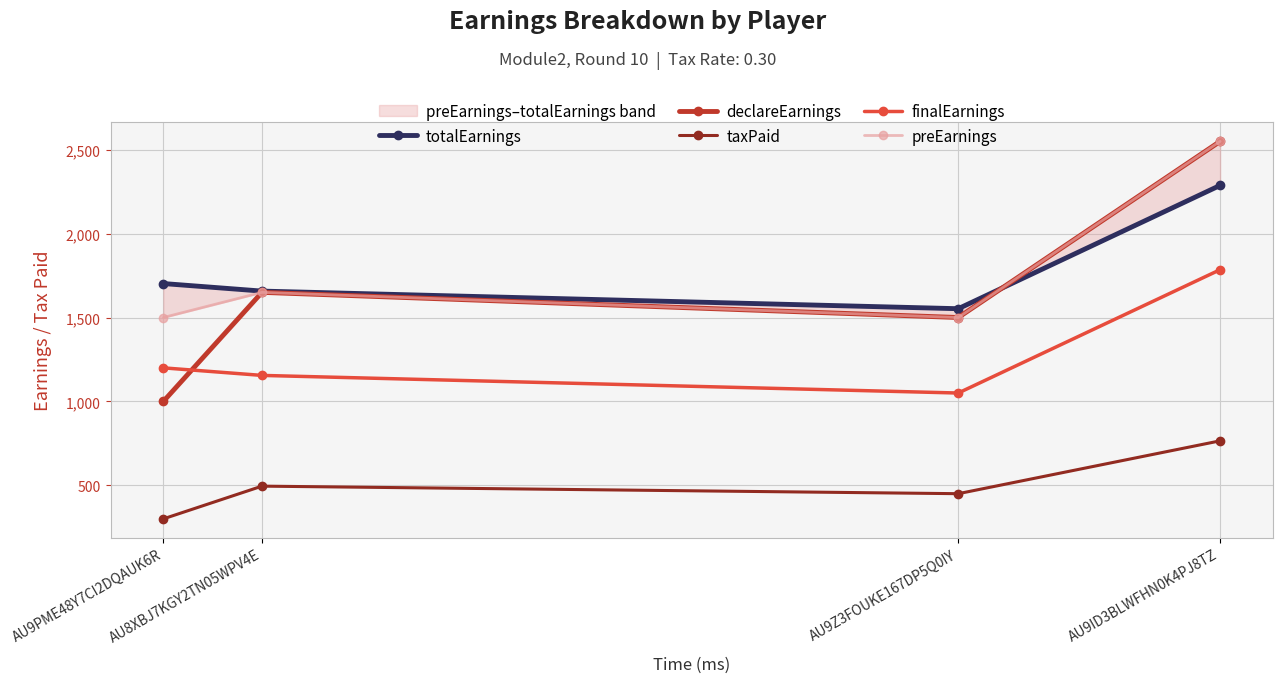

What is the average value of the preEarnings series?

1800.0